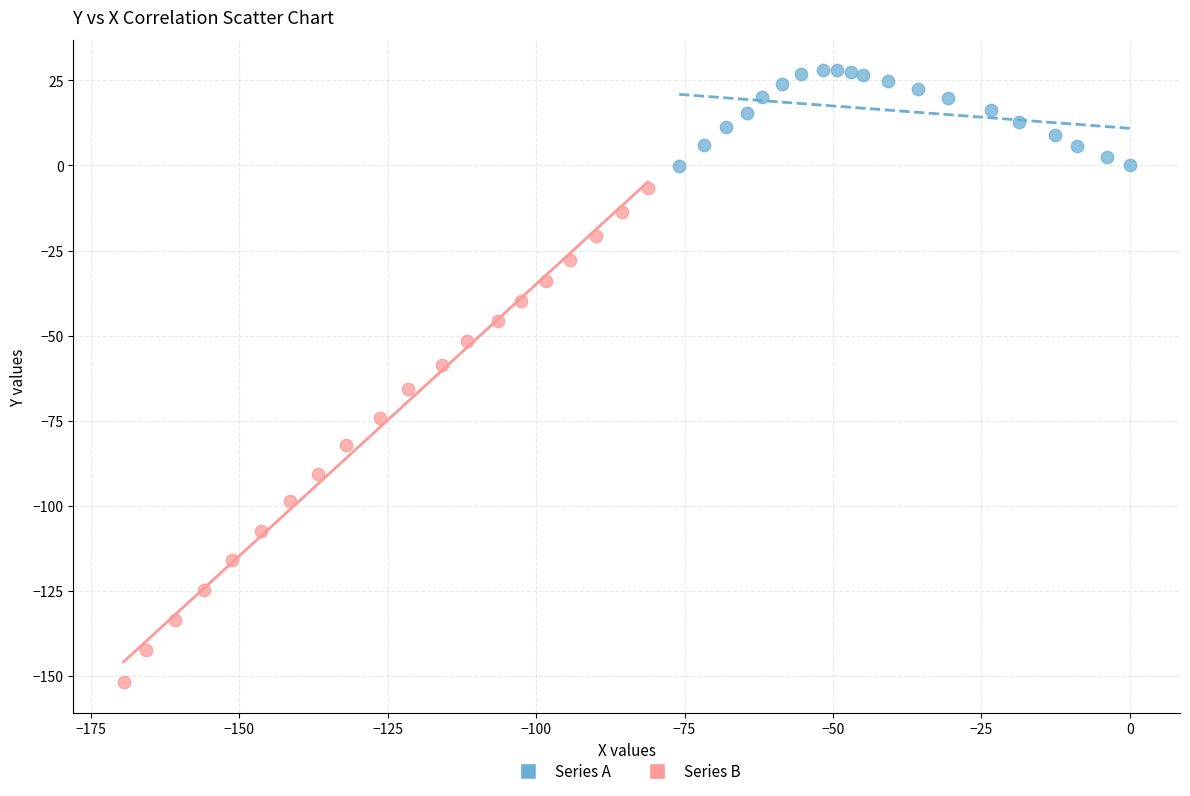

Which series reaches the maximum Y coordinate?

Series A